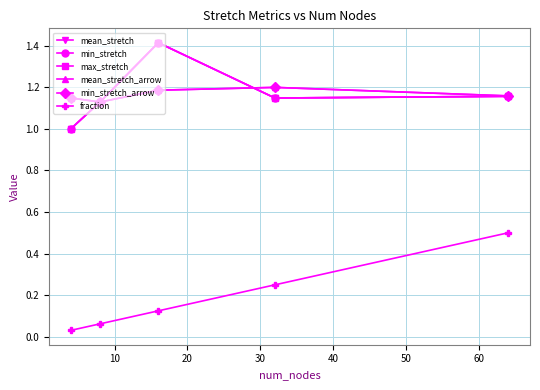

What is the sum of all mean_stretch values?

5.8